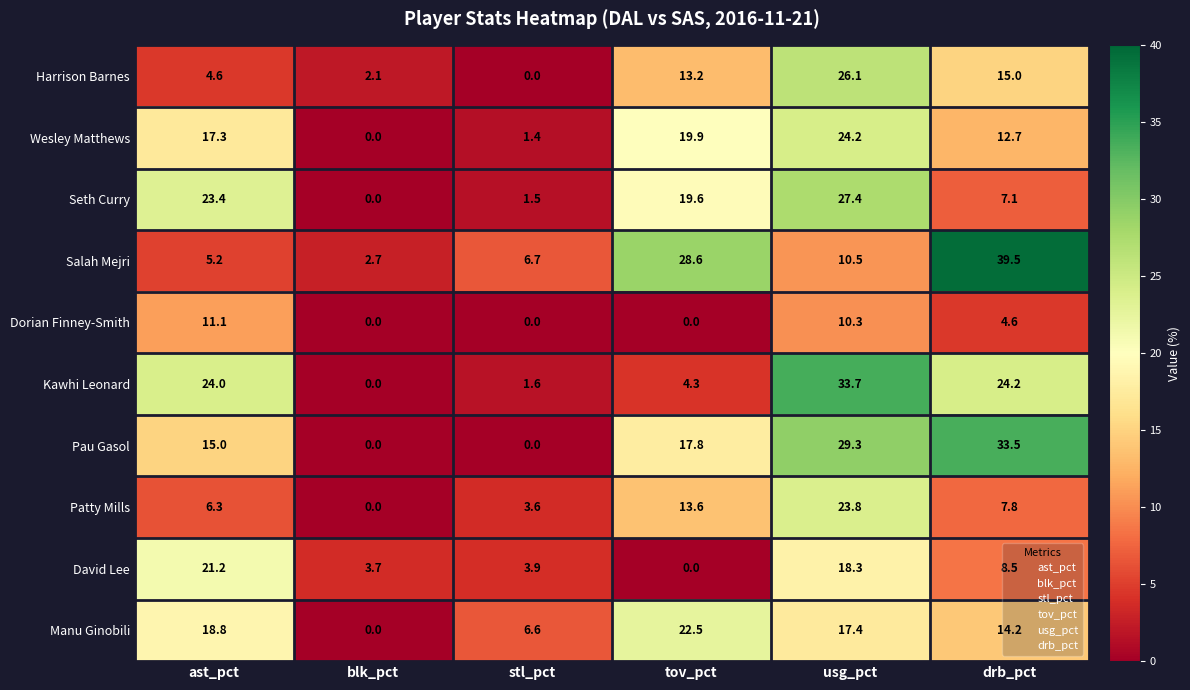

How many data points does each series have?

6